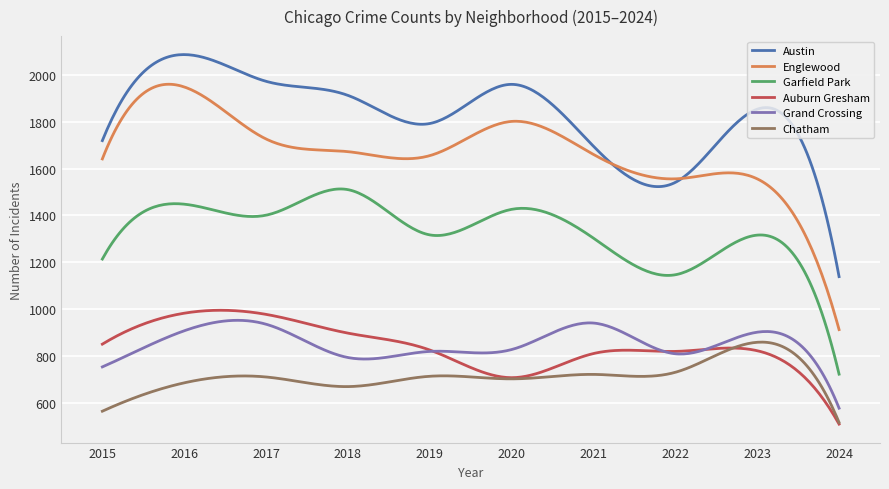

Which series has the largest range (max minus min)?

Englewood